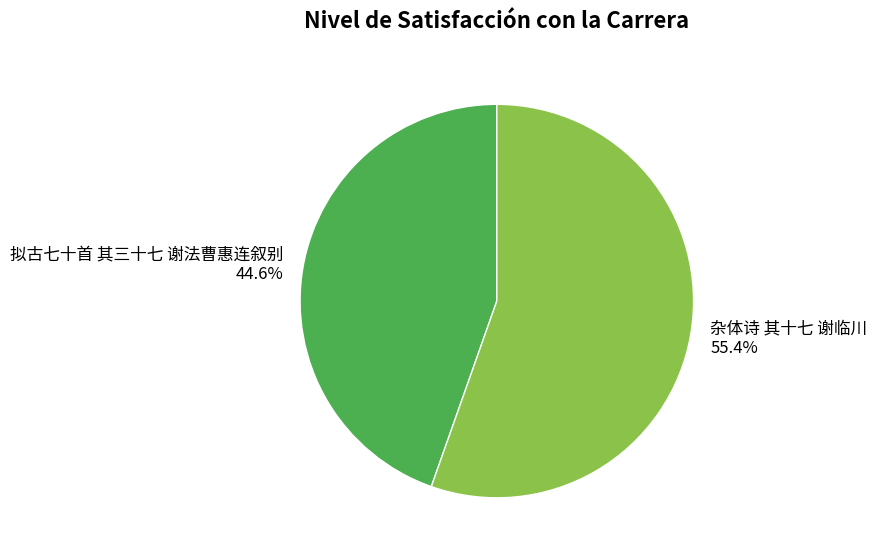

Which slice is the smallest?

拟古七十首 其三十七 谢法曹惠连叙别